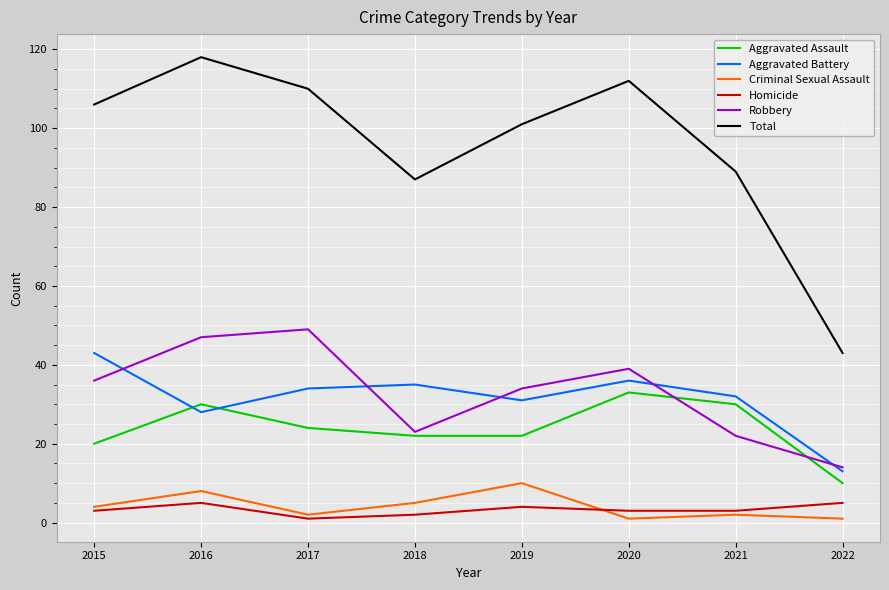

What is the greatest value displayed?

118